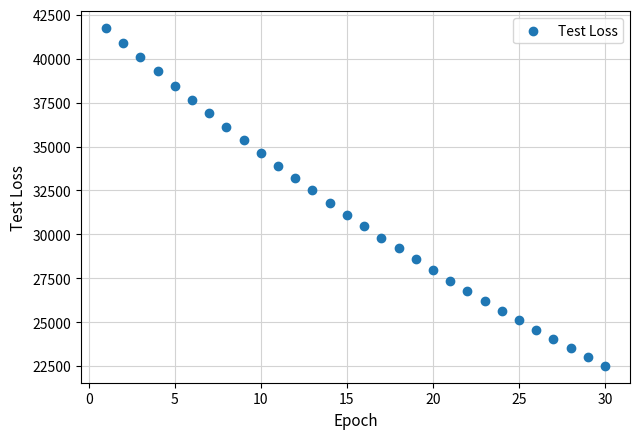

What is the range of Y values (max minus min)?

19210.9